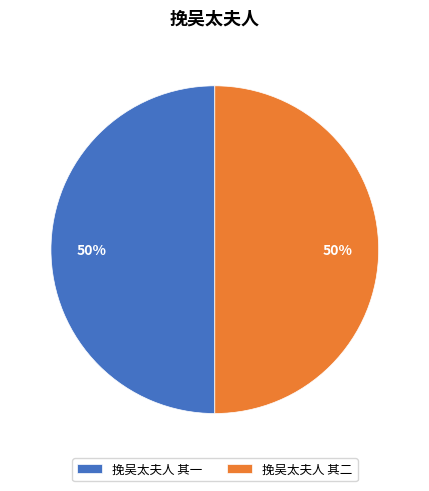

Combined, do 挽吴太夫人 其二 and 挽吴太夫人 其一 account for over 50%?

Yes